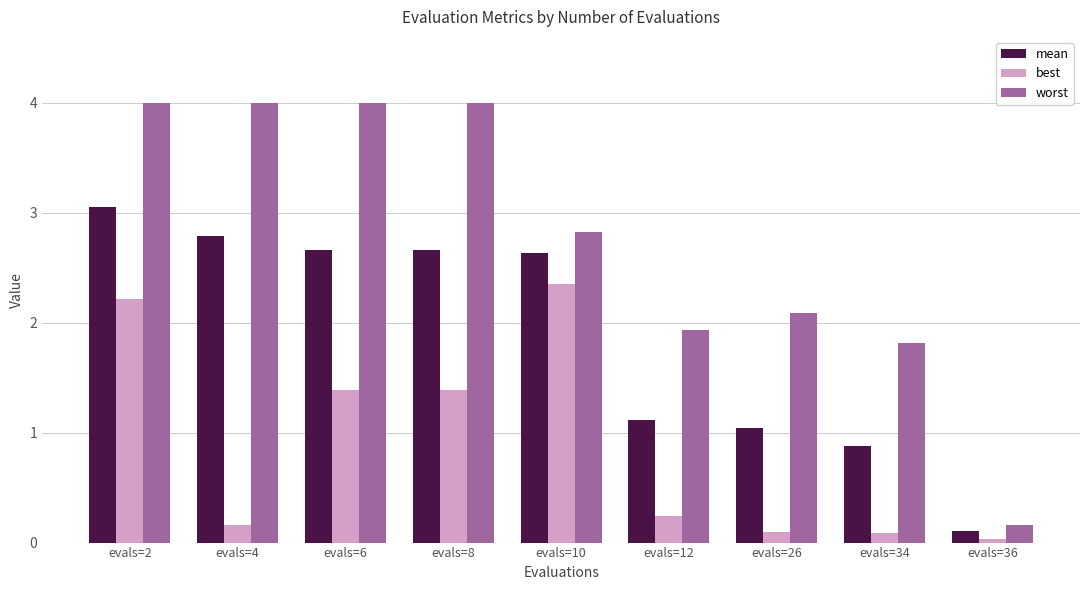

Which series changed the most between evals=2 and evals=26?

best